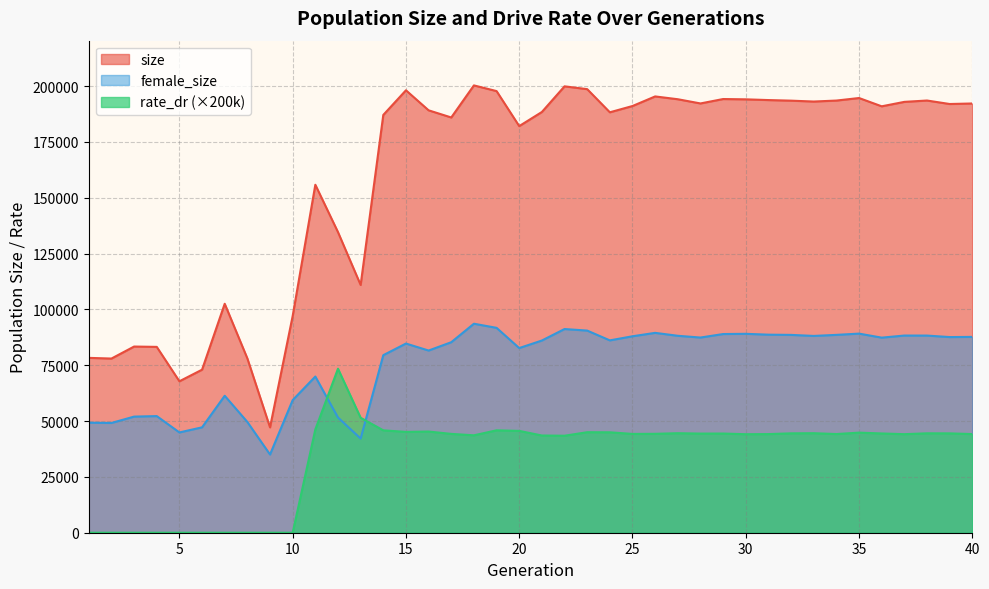

Reading left to right, what are all the values shown in this chart?

size: 1=78309.0	2=78002.0	3=83380.0	4=83231.0	5=67826.0	6=73019.0	7=102538.0	8=78059.0	9=47191.0	10=97073.0	11=155838.0	12=134625.0	13=110968.0	14=187112.0	15=198145.0	16=189173.0	17=185971.0	18=200334.0	19=197788.0	20=182107.0	21=188428.0	22=199912.0	23=198658.0	24=188290.0	25=191100.0	26=195394.0	27=194137.0	28=192252.0	29=194228.0	30=194095.0	31=193765.0	32=193502.0	33=193108.0	34=193544.0	35=194680.0	36=190970.0	37=192958.0	38=193562.0	39=192002.0	40=192236.0
female_size: 1=49275.0	2=49156.0	3=52002.0	4=52234.0	5=44916.0	6=47195.0	7=61336.0	8=49600.0	9=35025.0	10=59396.0	11=69945.0	12=51595.0	13=42159.0	14=79519.0	15=84722.0	16=81592.0	17=85321.0	18=93602.0	19=91755.0	20=82704.0	21=86078.0	22=91221.0	23=90527.0	24=86143.0	25=87981.0	26=89510.0	27=88198.0	28=87415.0	29=88978.0	30=89078.0	31=88698.0	32=88600.0	33=88138.0	34=88609.0	35=89171.0	36=87367.0	37=88306.0	38=88294.0	39=87624.0	40=87702.0
rate_dr: 1=0.0	2=0.0	3=0.0	4=0.0	5=0.0	6=0.0	7=0.0	8=0.0	9=0.0	10=0.0	11=46263.4	12=73455.2	13=51482.6	14=45852.0	15=45154.4	16=45313.0	17=44266.4	18=43626.8	19=45866.6	20=45605.0	21=43540.0	22=43438.4	23=45014.0	24=44975.8	25=44248.4	26=44295.8	27=44569.6	28=44401.0	29=44419.4	30=44119.2	31=44172.4	32=44509.4	33=44572.4	34=44193.4	35=44824.0	36=44455.6	37=44135.4	38=44524.0	39=44494.8	40=44180.4